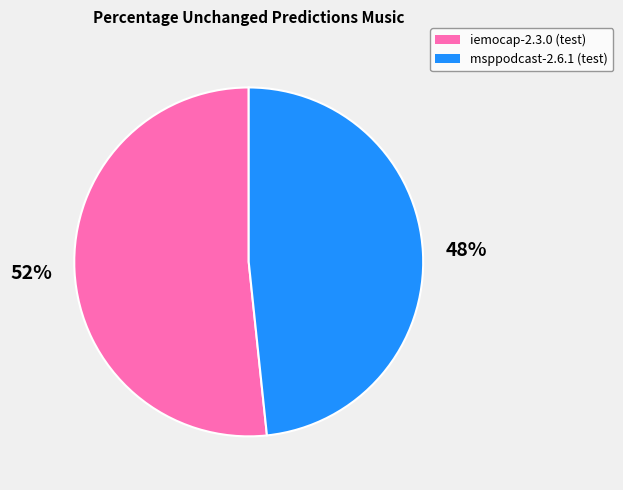

To the nearest percent, what is the average slice percentage?

50%